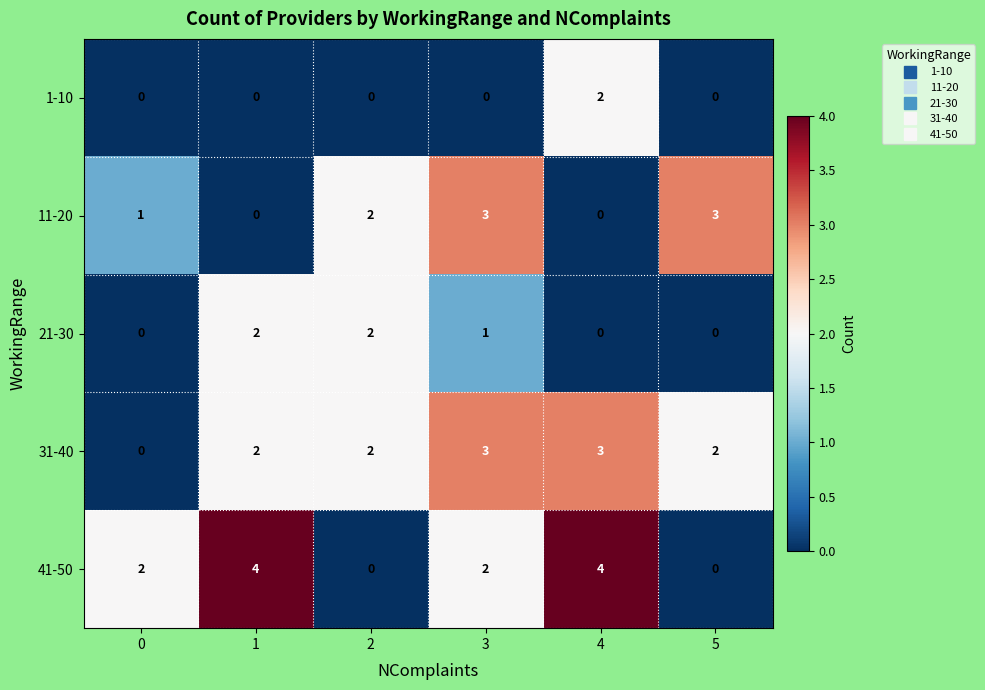

What is the sum of all 41-50 values?

12